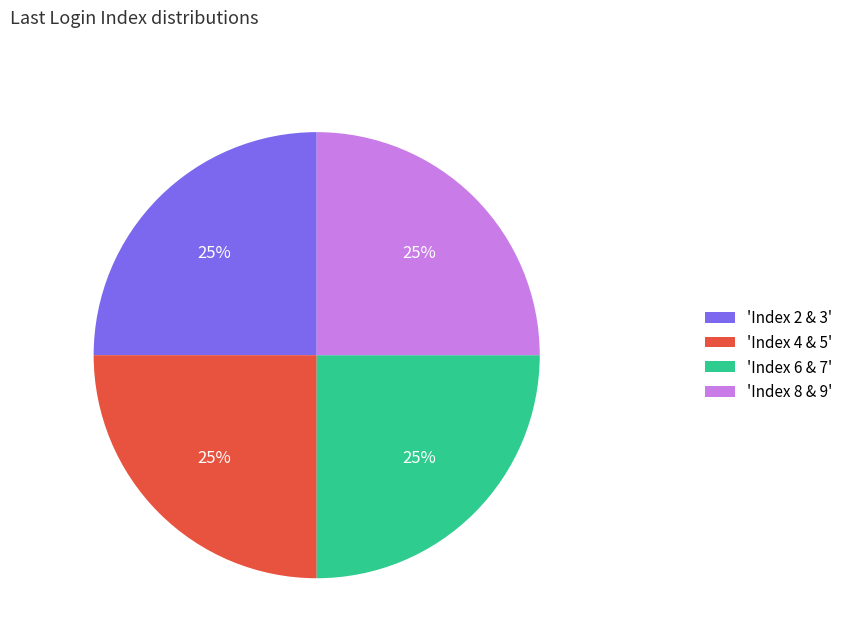

Count the number of slices in the pie.

4